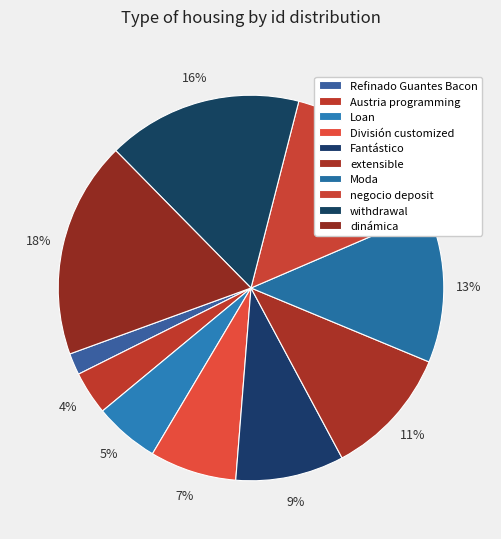

Which category has the biggest portion of the pie?

dinámica